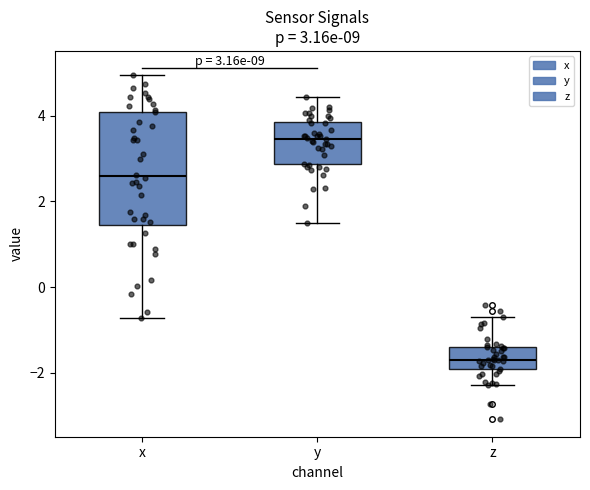

Which box's median line is the highest?

y